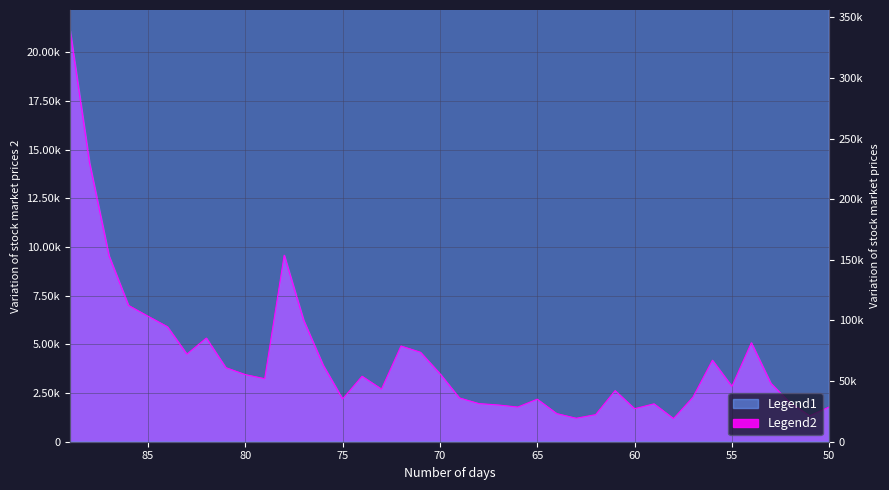

Between 70 and 59, which is larger?

70